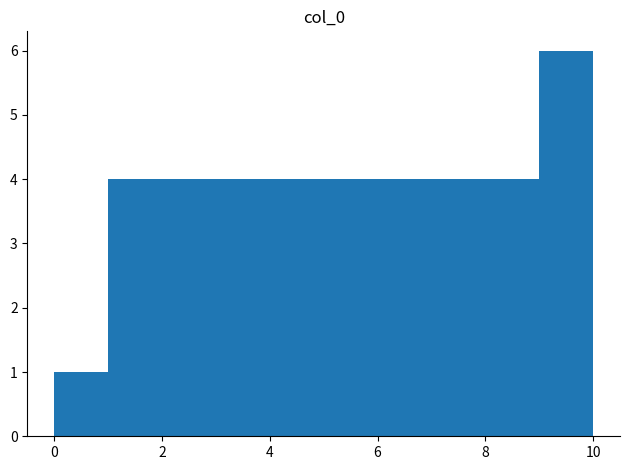

How tall is the bar that spans 8 to 9 on the x-axis? The values are not printed on the chart, so give them approximately, as read against the axis.

4